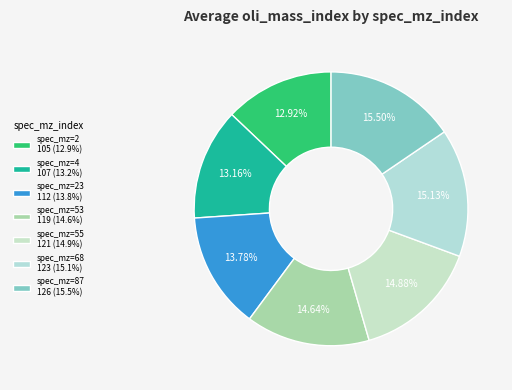

Which slice is the smallest?

2